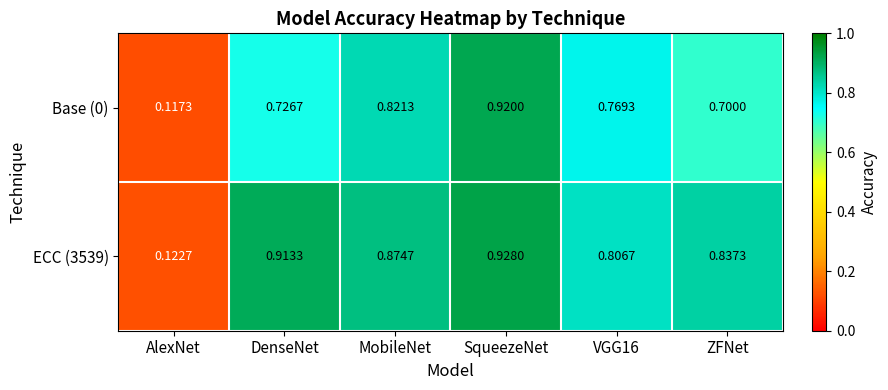

Is the value of Base (0) at DenseNet greater than the value of ECC (3539) at DenseNet?

No